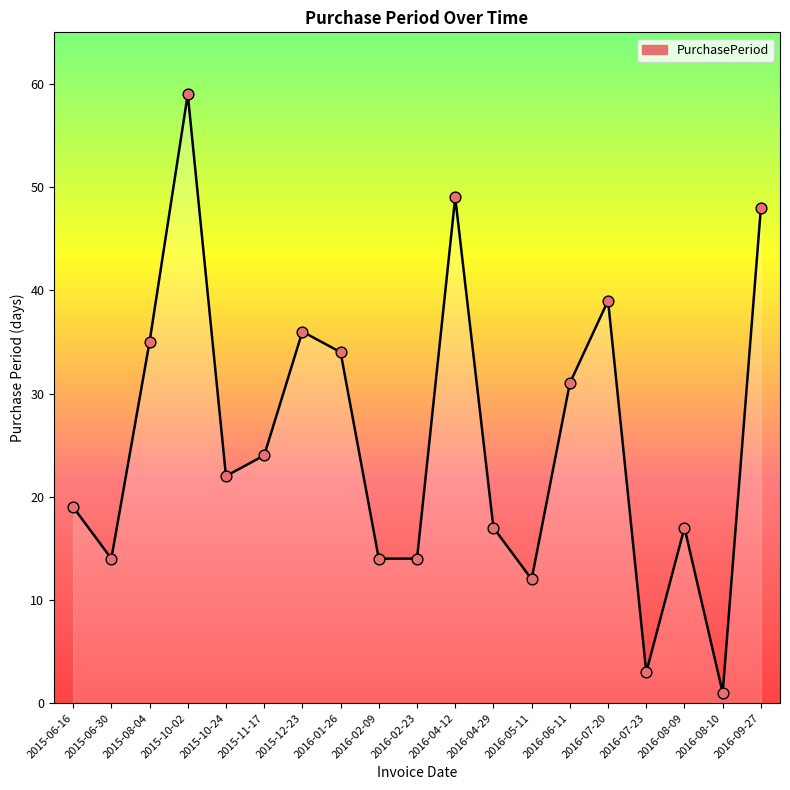

What is the change in value from 2015-08-04 to 2015-12-23?

+1